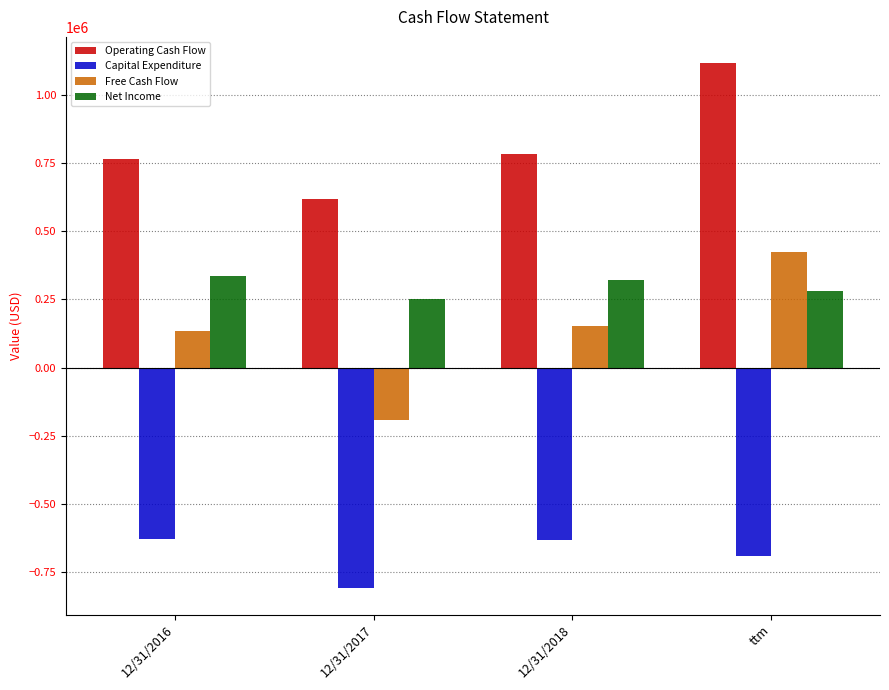

How many values in the Capital Expenditure series exceed -630971?

1